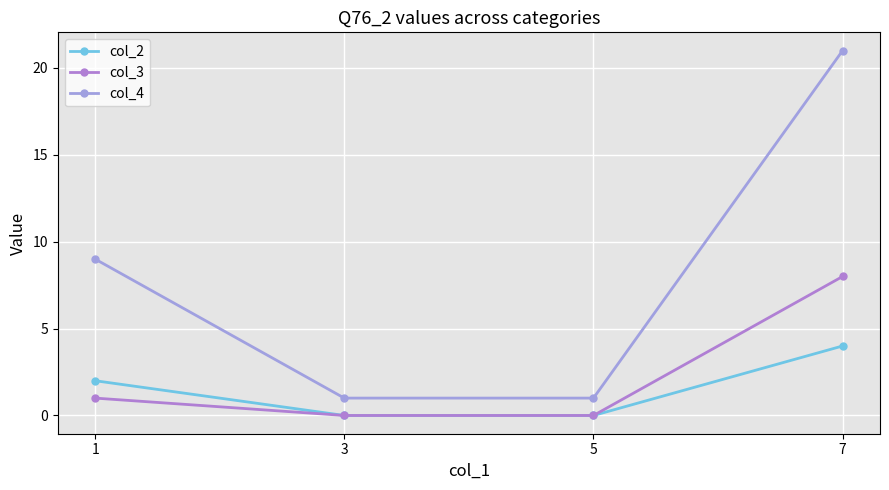

What is the difference between the second highest and minimum values in the col_3 series?

1